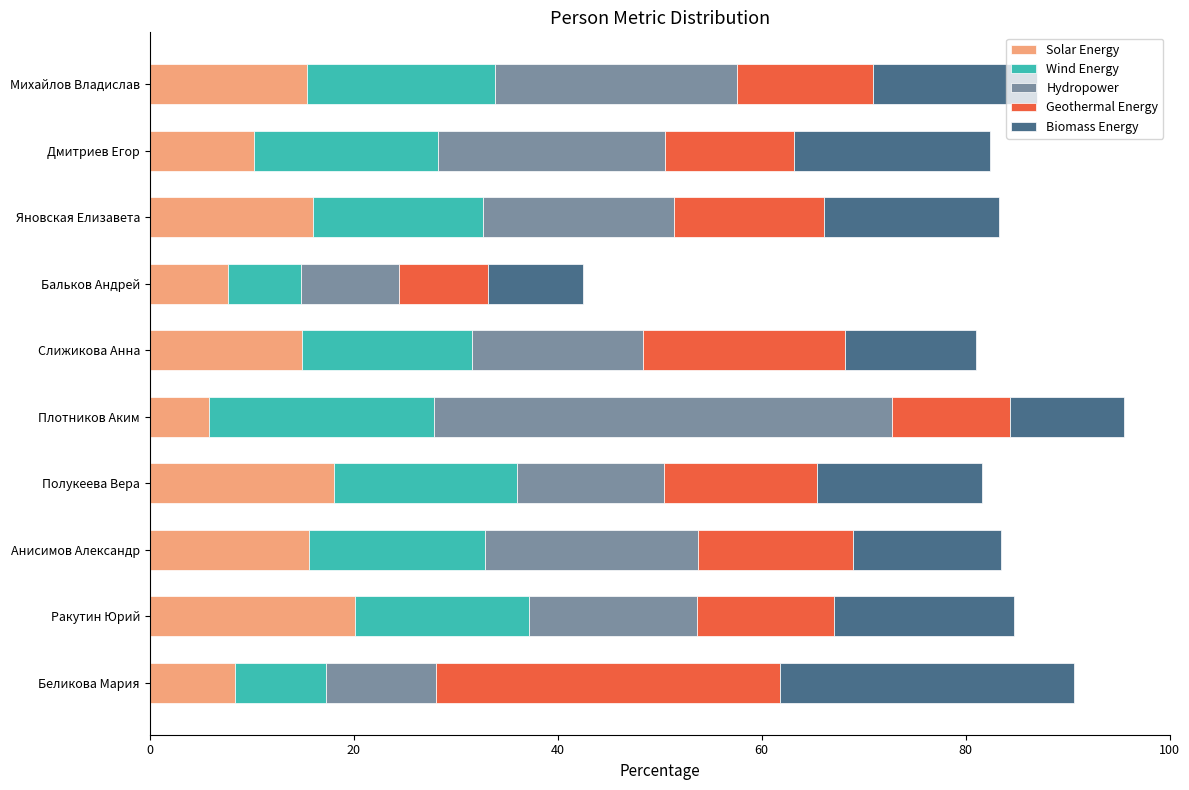

What is the maximum value for Solar Energy?

20.1